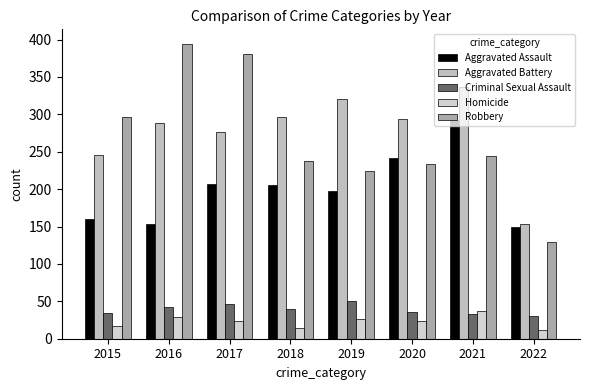

What is the greatest value displayed?

394